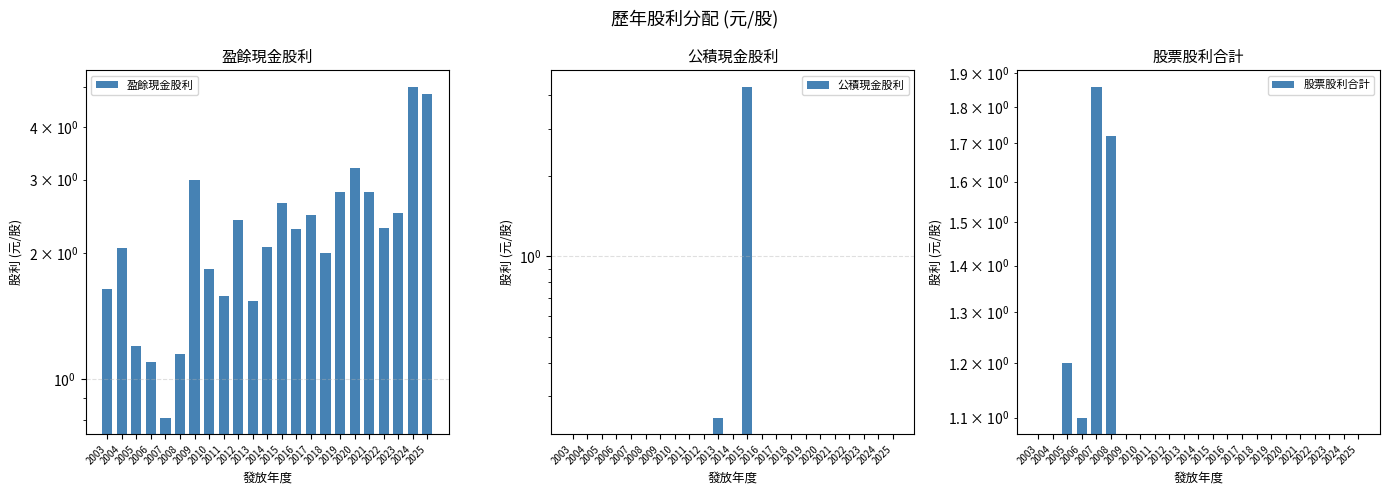

What is the total value across all series at 2024?

5.0